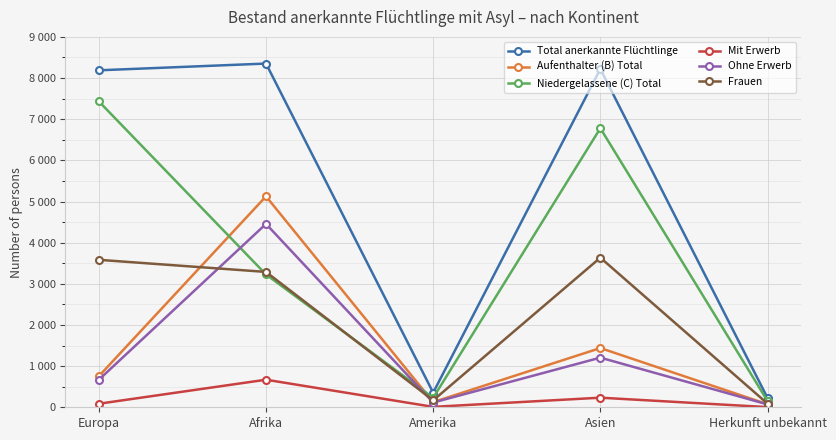

What are all the series names shown in the legend?

Total anerkannte Flüchtlinge, Aufenthalter (B) Total, Niedergelassene (C) Total, Mit Erwerb, Ohne Erwerb, Frauen